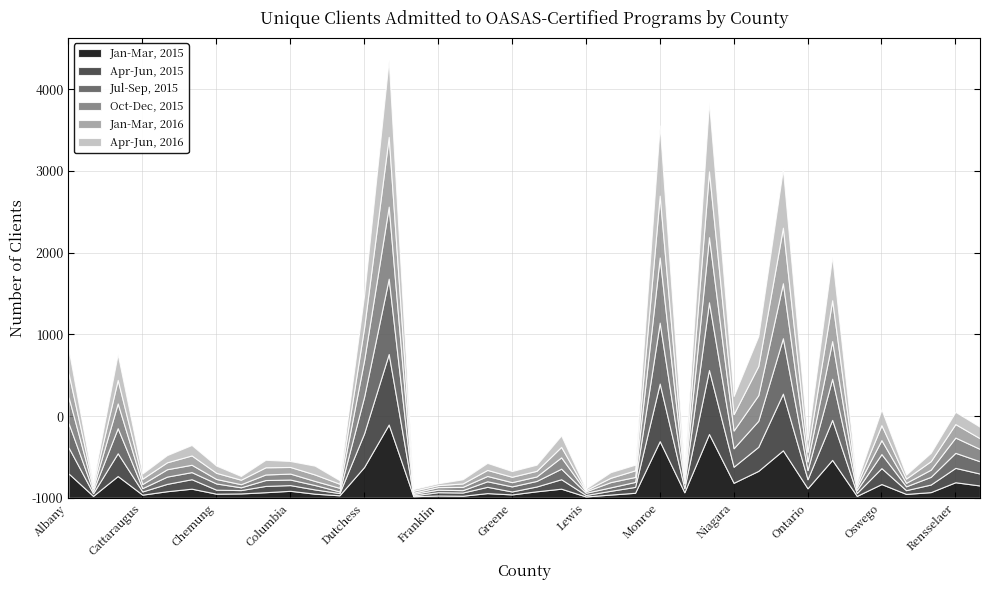

How many interior local peaks does the Jan-Mar, 2015 series have?

13